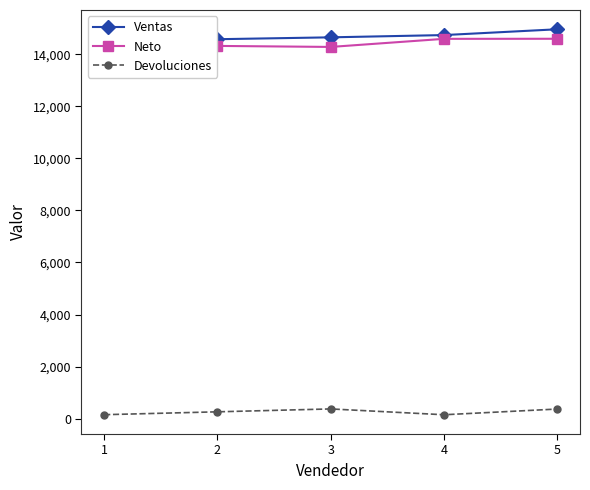

Reading left to right, extract all data points from this chart.

Ventas: 1=14785	2=14586	3=14658	4=14745	5=14968
Neto: 1=14638	2=14328	3=14289	4=14600	5=14603
Devoluciones: 1=147	2=258	3=369	4=145	5=365